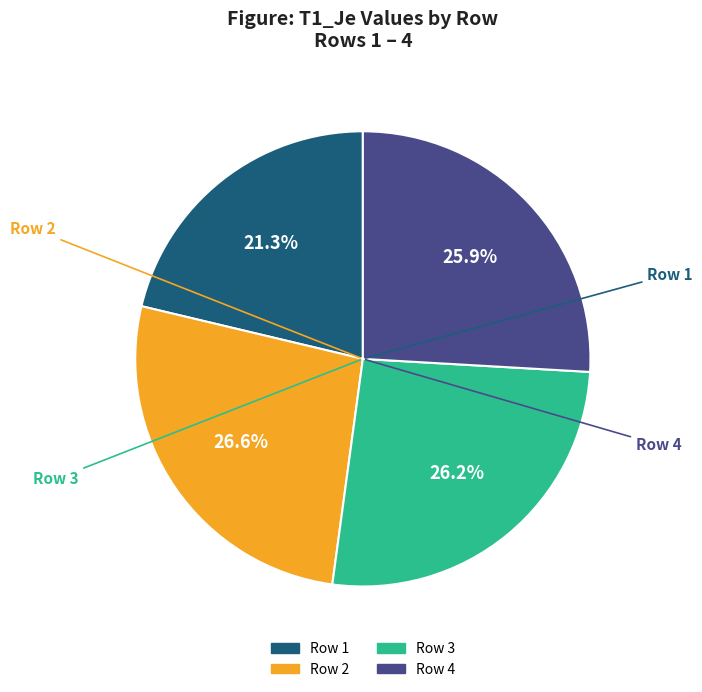

Is there a majority slice in this chart?

No